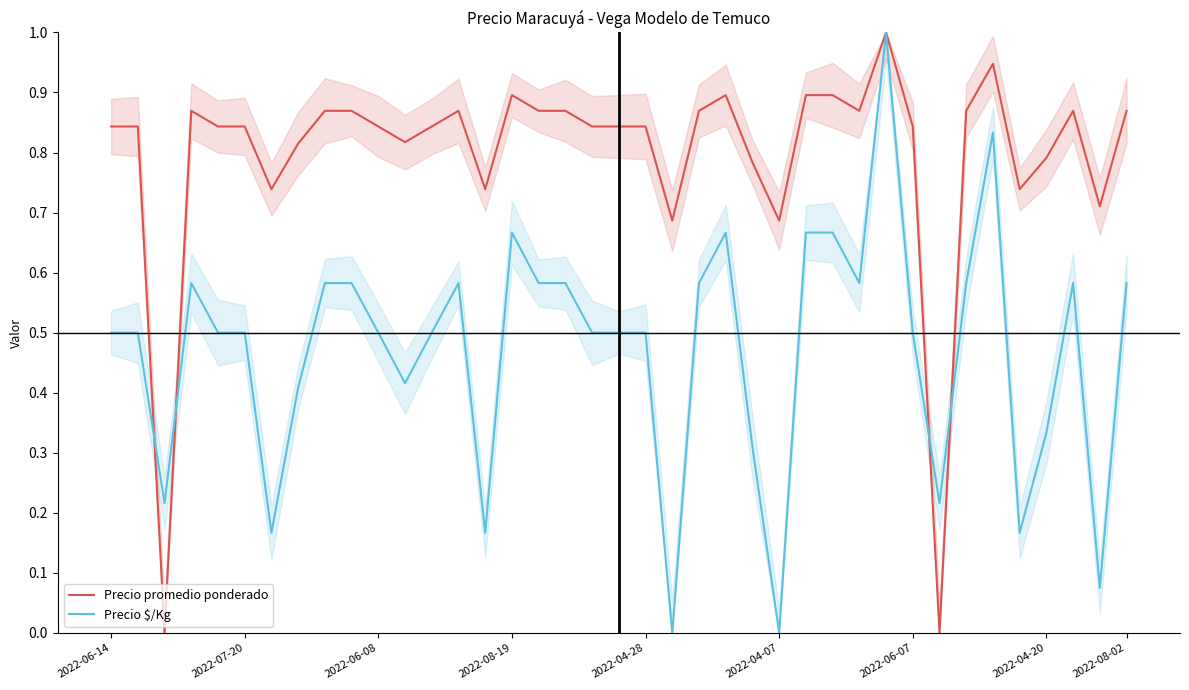

What is the average value of the Precio $/Kg series?

0.5